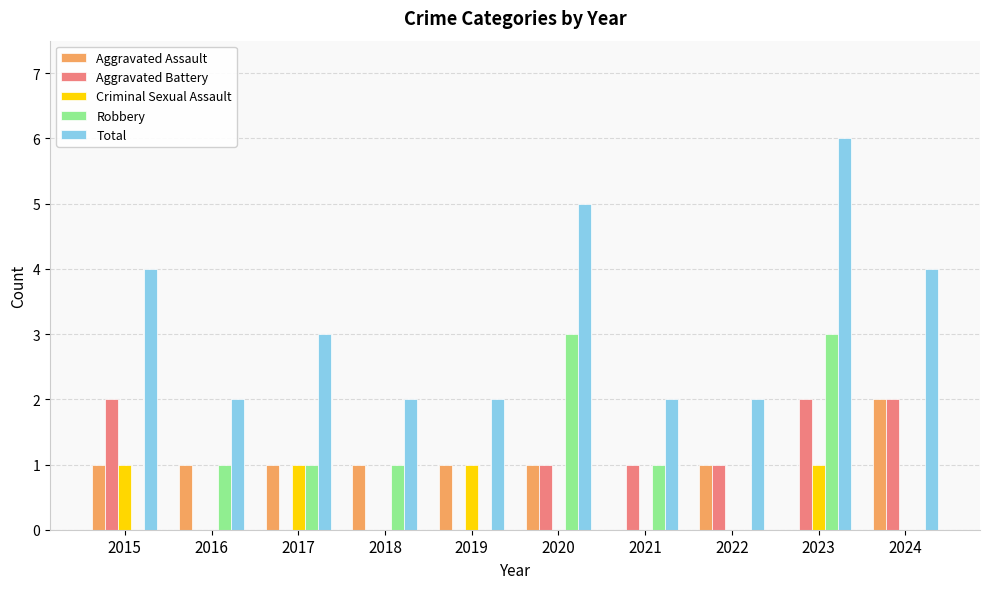

What is the total value across all series at 2020?

10